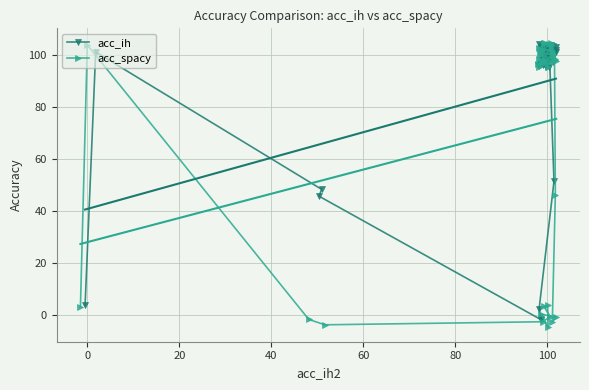

True or false: acc_ih and acc_spacy cross at least once.

True